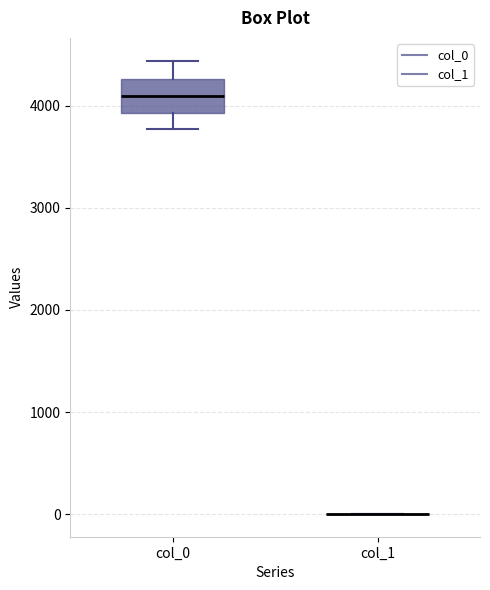

Where is the lower edge of the box for col_0 on the y-axis? The values are not printed on the chart, so give them approximately, as read against the axis.

3900